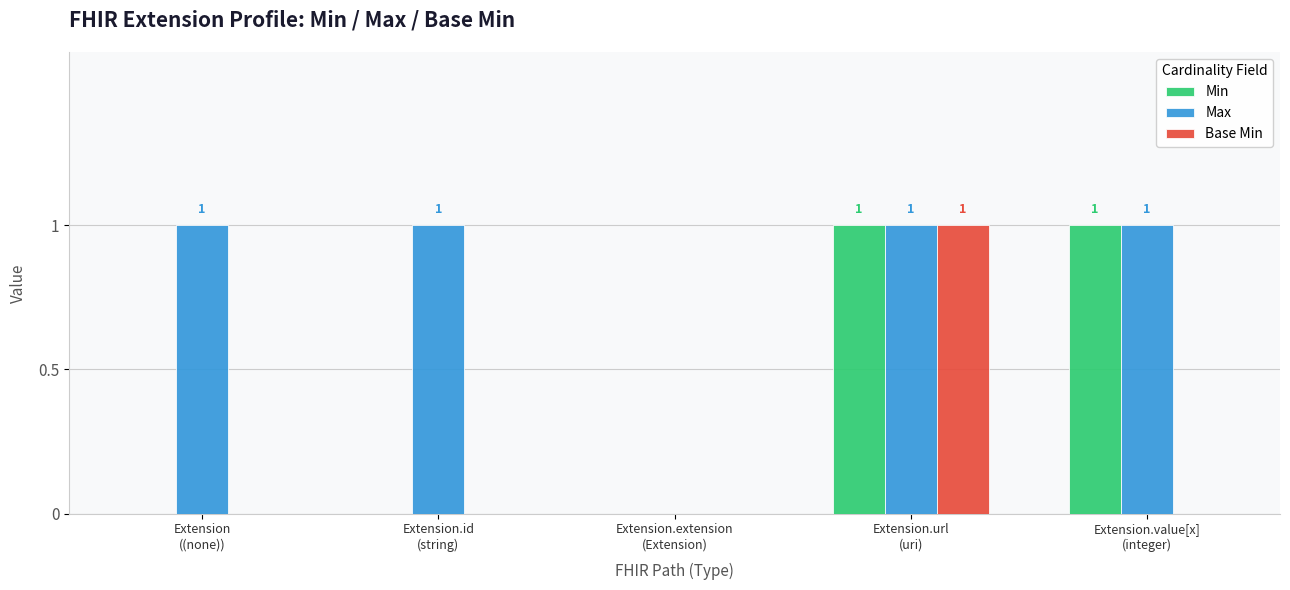

What is the spread (max minus min) of values at Extension.id
(string)?

1